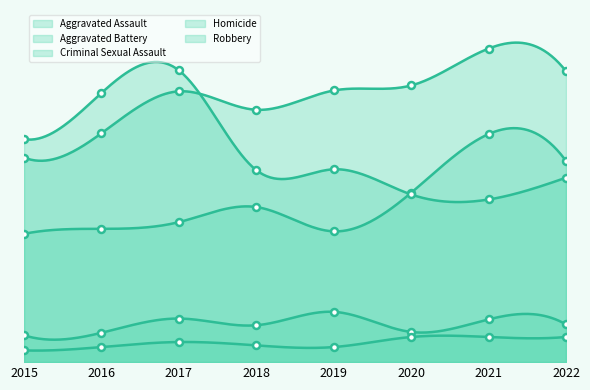

True or false: Homicide has a value of 11 at 2019.

False